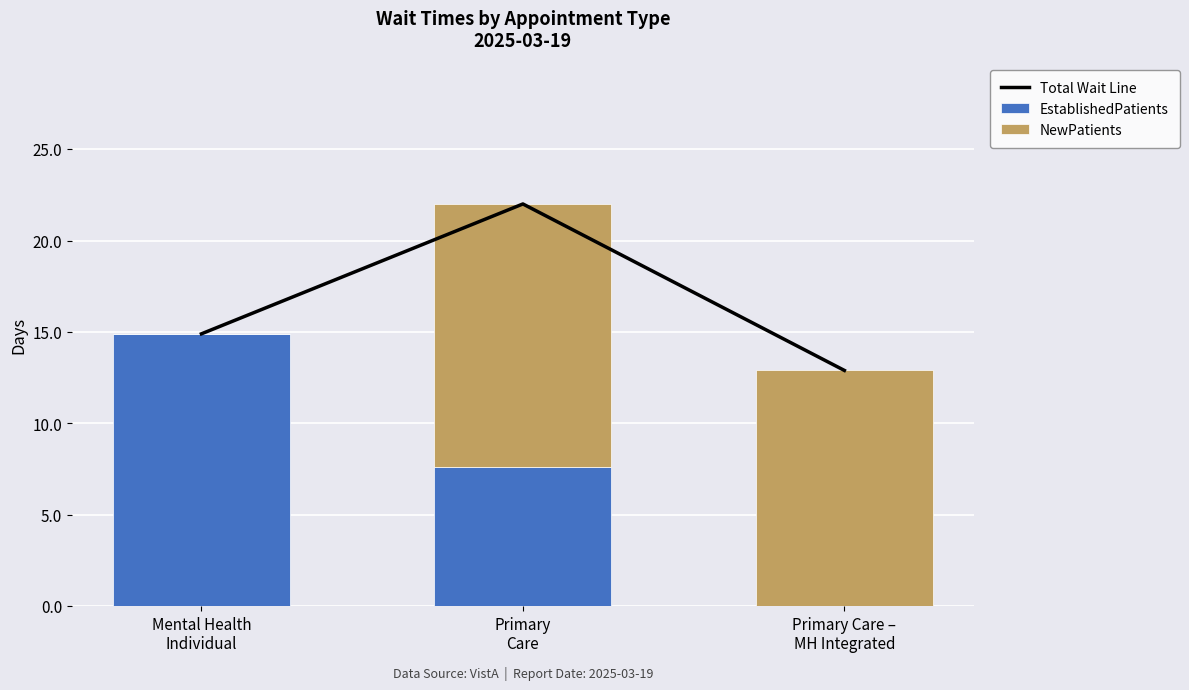

Reading left to right, extract all data points from this chart.

Total Wait Line: Mental Health
Individual=14.9	Primary
Care=22.0	Primary Care –
MH Integrated=12.9
EstablishedPatients: Mental Health
Individual=14.9	Primary
Care=7.6	Primary Care –
MH Integrated=0.0
NewPatients: Mental Health
Individual=0.0	Primary
Care=14.4	Primary Care –
MH Integrated=12.9